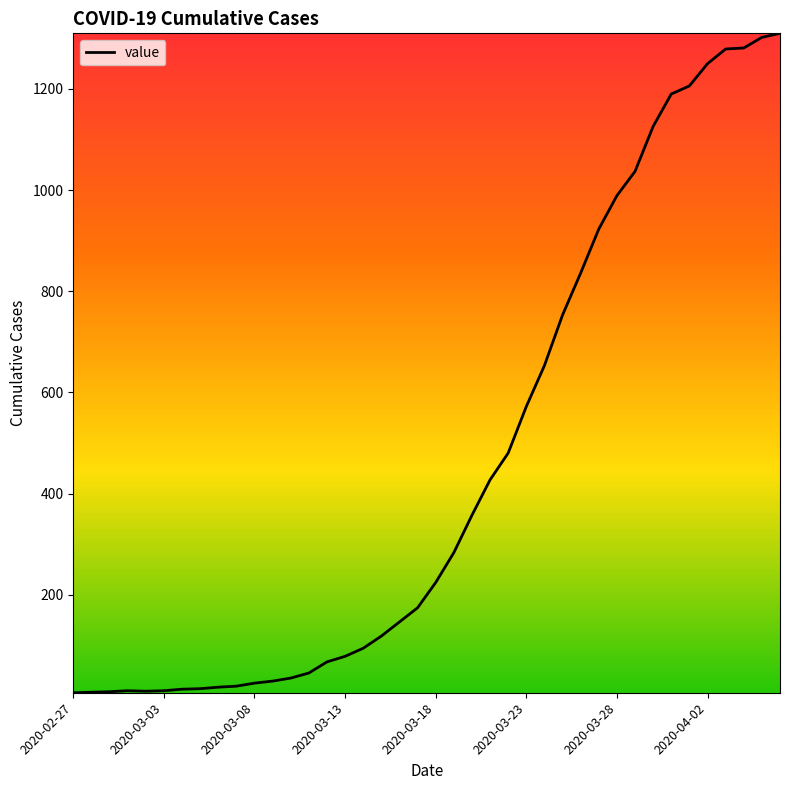

What is the difference between the maximum and minimum values?

1304